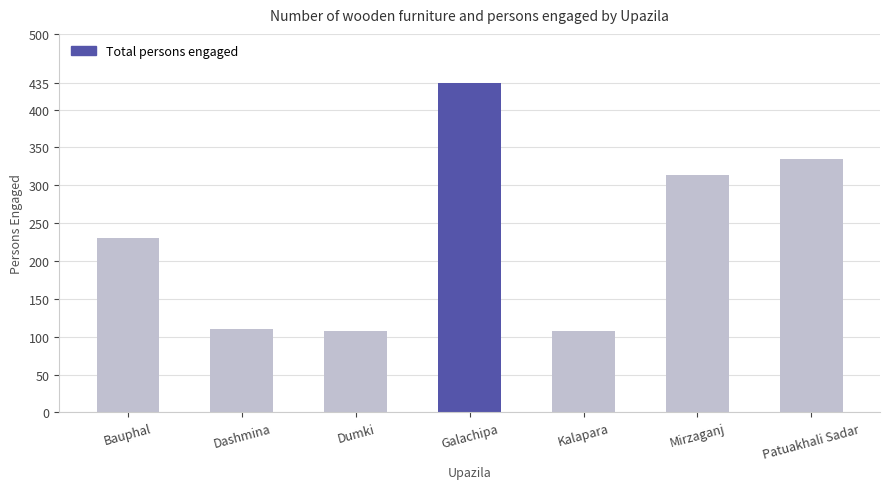

What is the difference between the maximum and second lowest values?

328